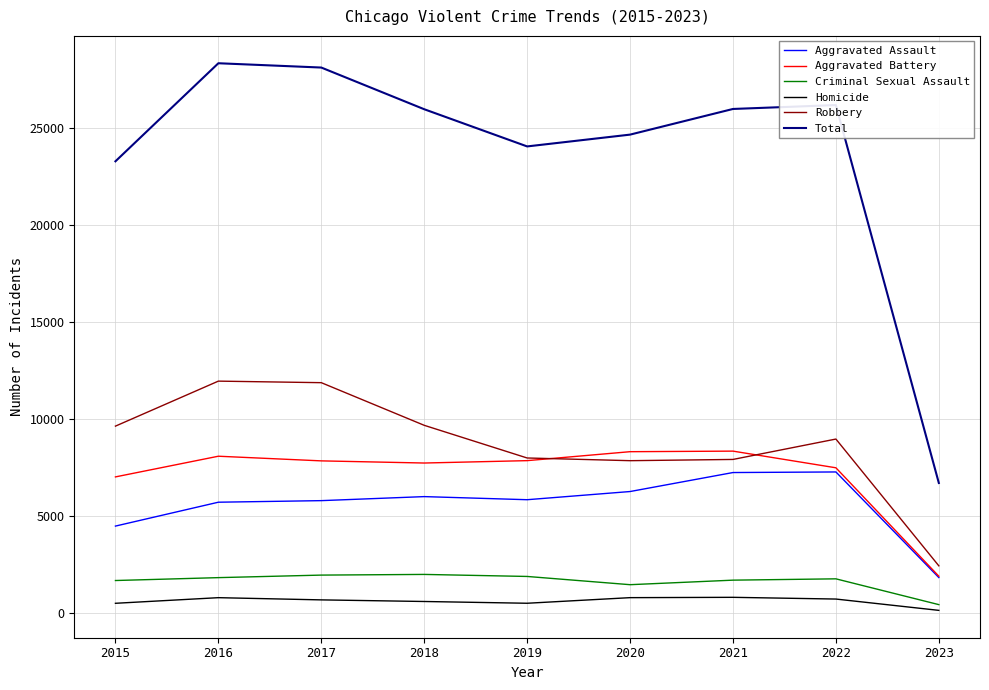

At which label does Total reach its minimum?

2023